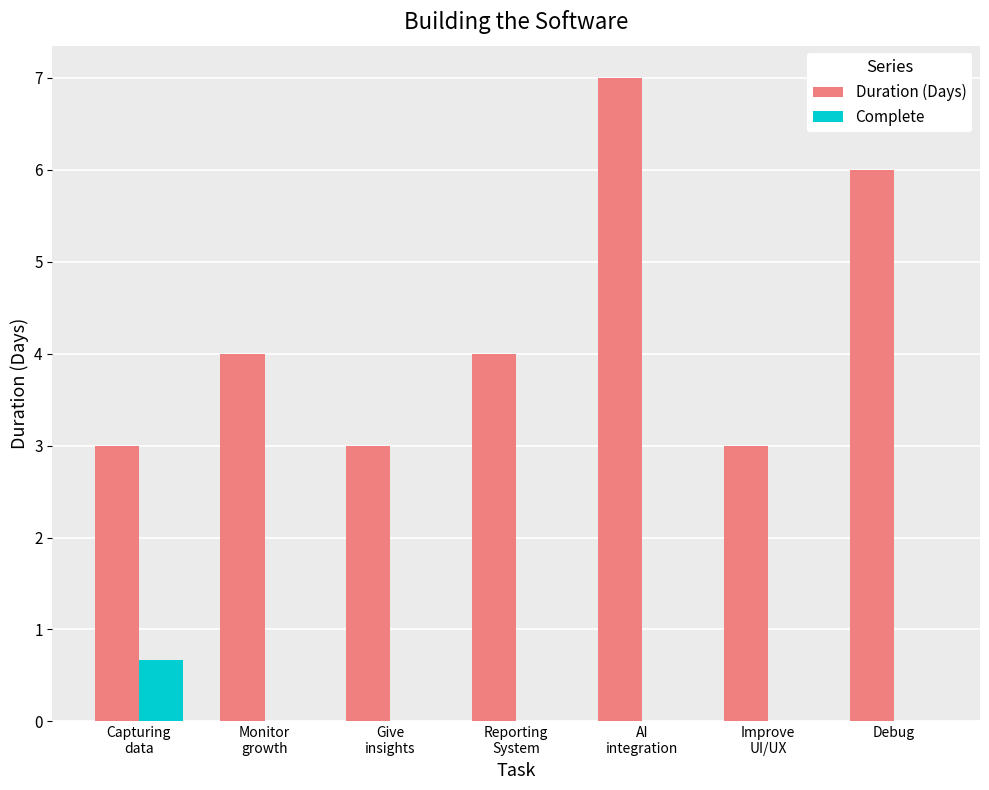

Which series has the largest range (max minus min)?

Duration (Days)